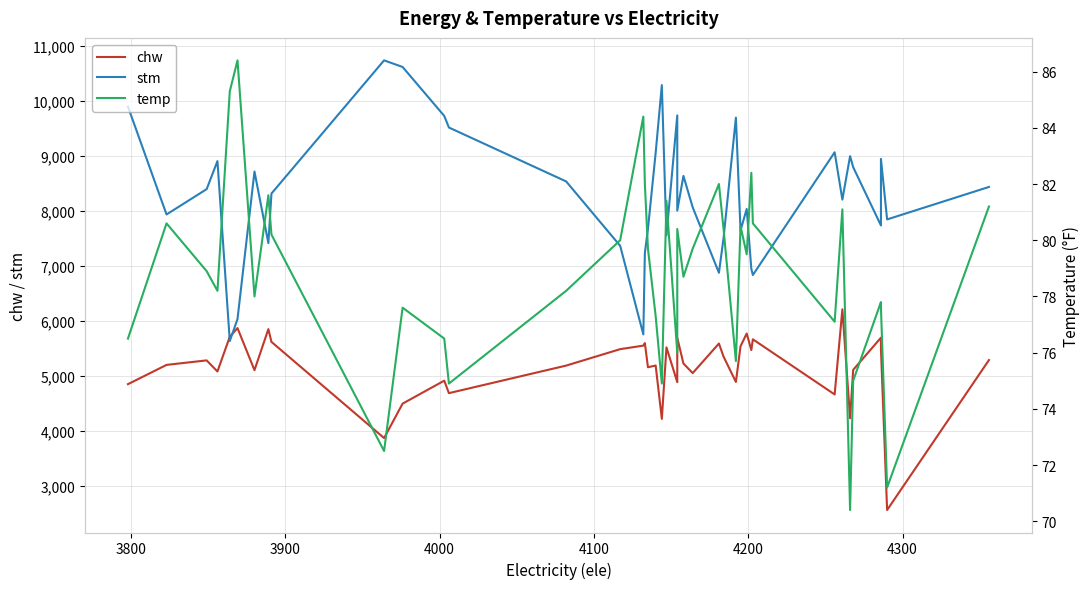

True or false: temp and chw intersect in this chart.

False